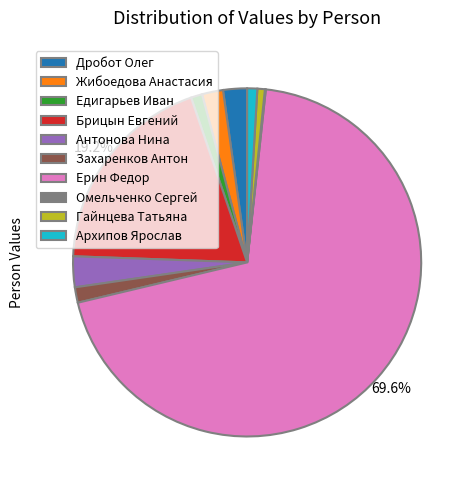

To the nearest percent, what is the difference between the Антонова Нина and Едигарьев Иван slice percentages?

2%